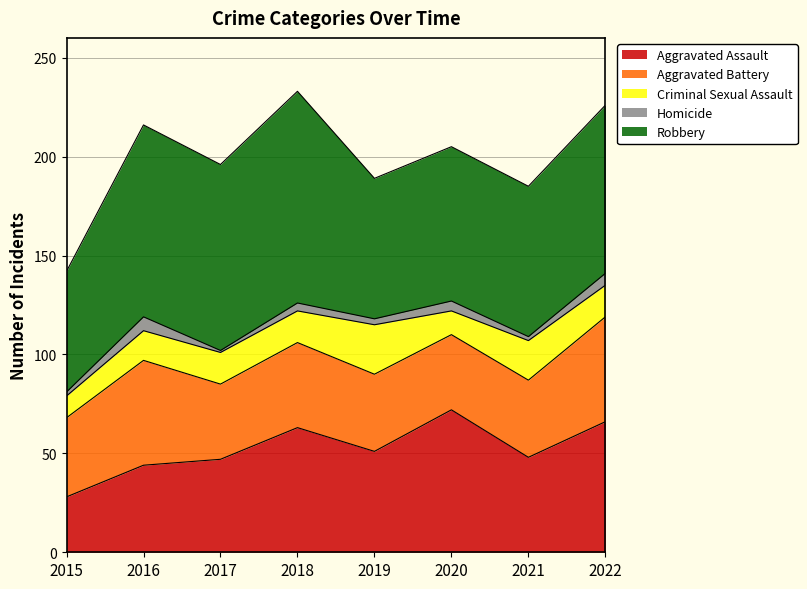

List the series in order of their peak value, highest first.

Robbery, Aggravated Assault, Aggravated Battery, Criminal Sexual Assault, Homicide